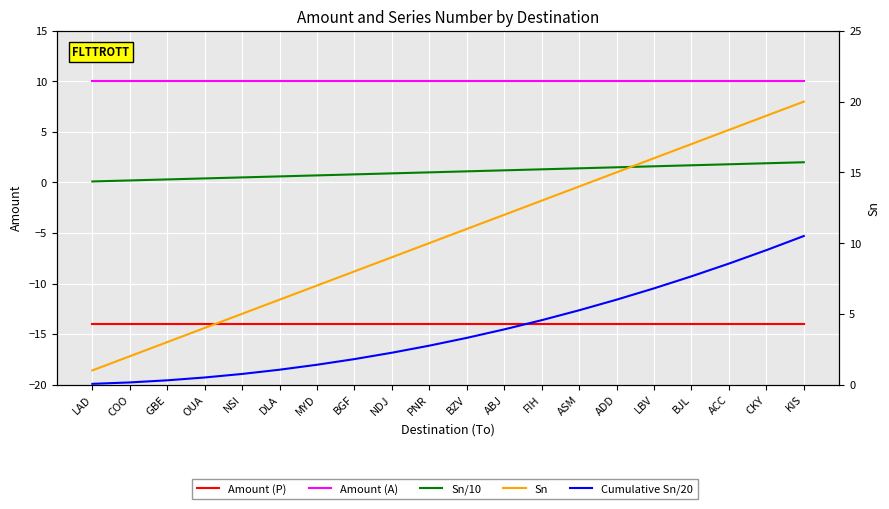

The Cumulative Sn/20 series shows 10.5 at KIS. True or false?

True